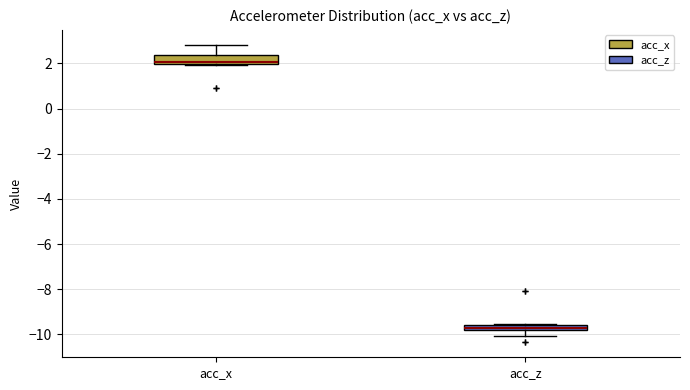

Where is the lower edge of the box for acc_z on the y-axis? The values are not printed on the chart, so give them approximately, as read against the axis.

-9.8